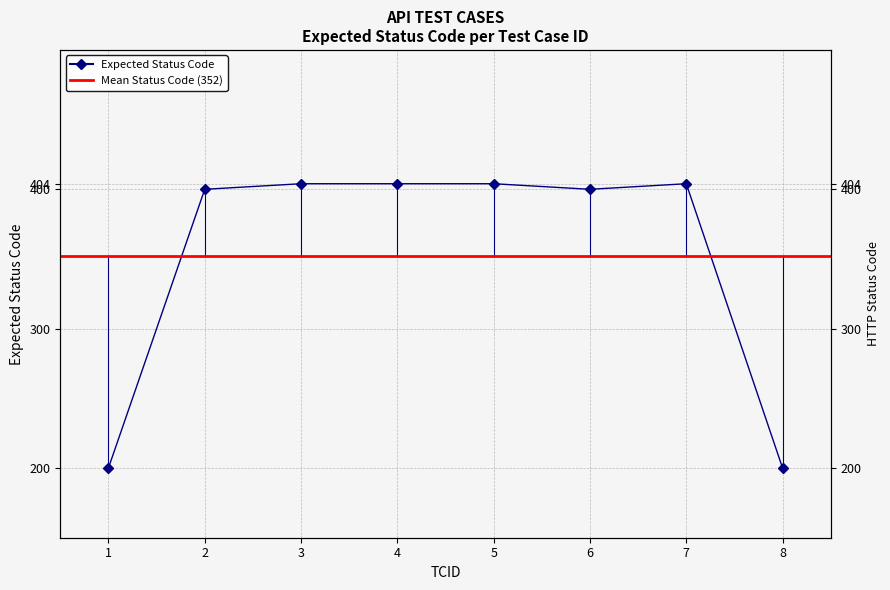

Which label corresponds to the largest value in the chart?

3